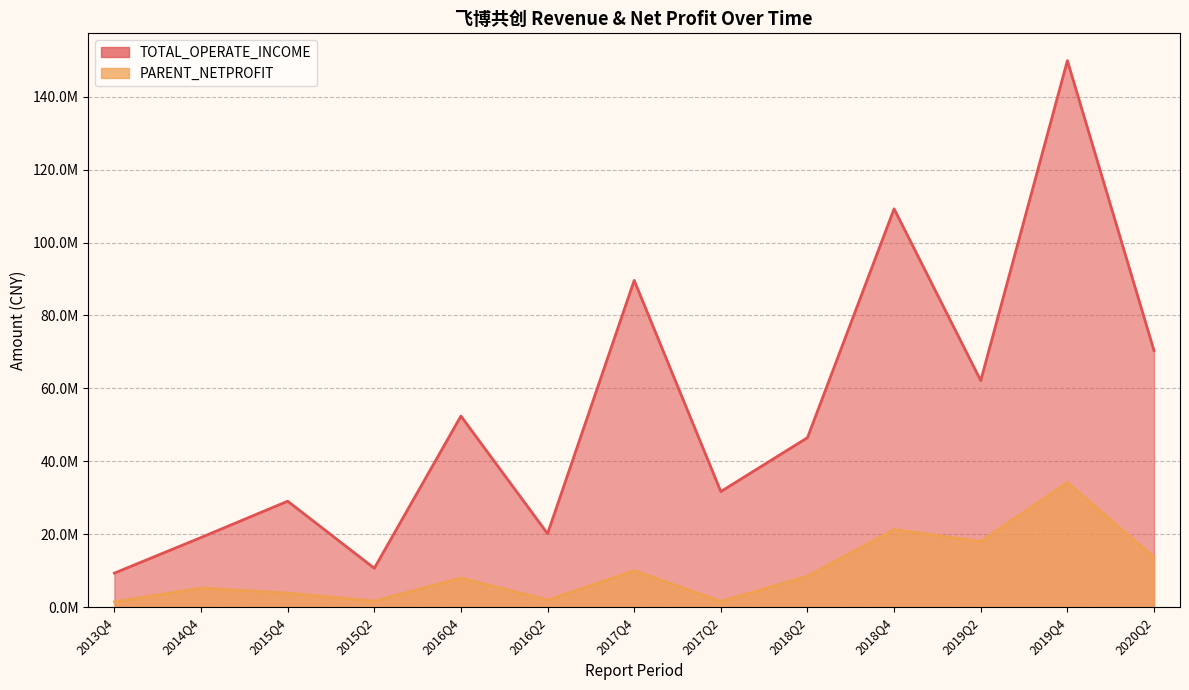

What is the greatest value displayed?

149876380.8